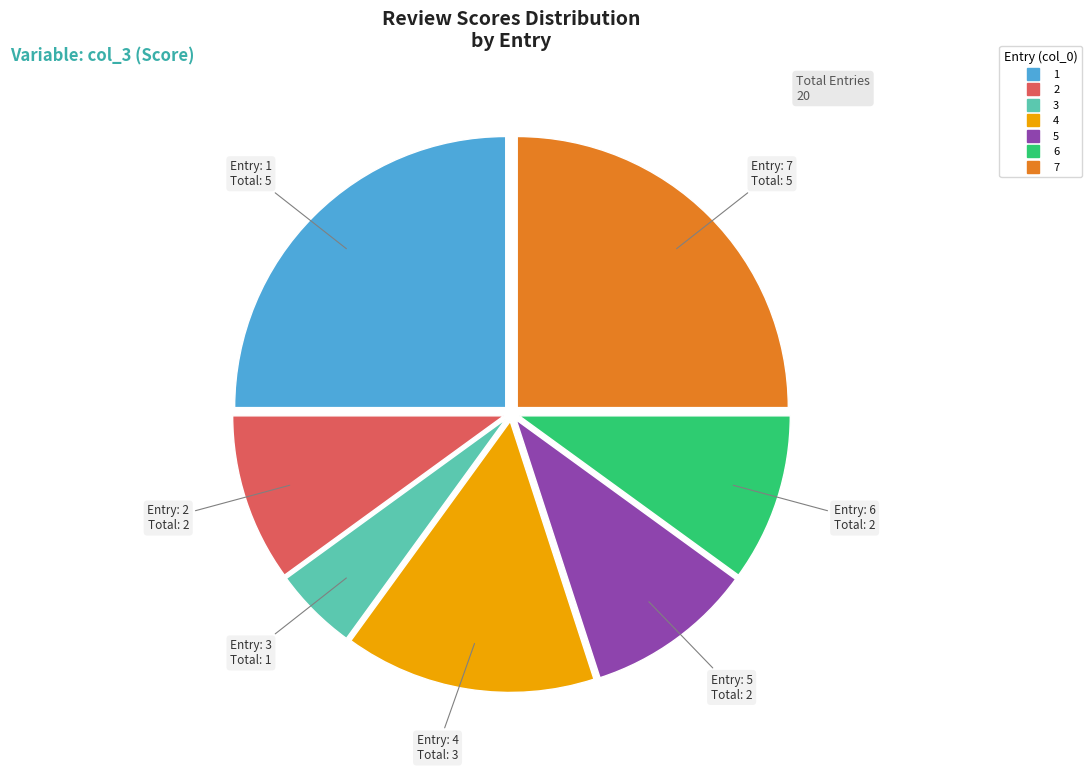

Which category has the smallest portion of the pie?

3